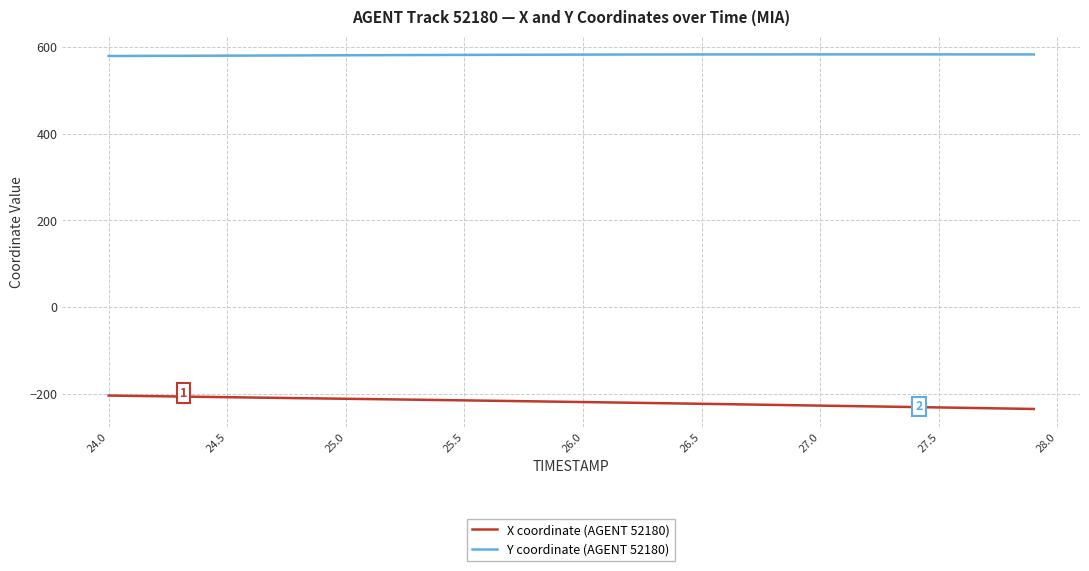

Which series has the largest total across all categories?

Y coordinate (AGENT 52180)